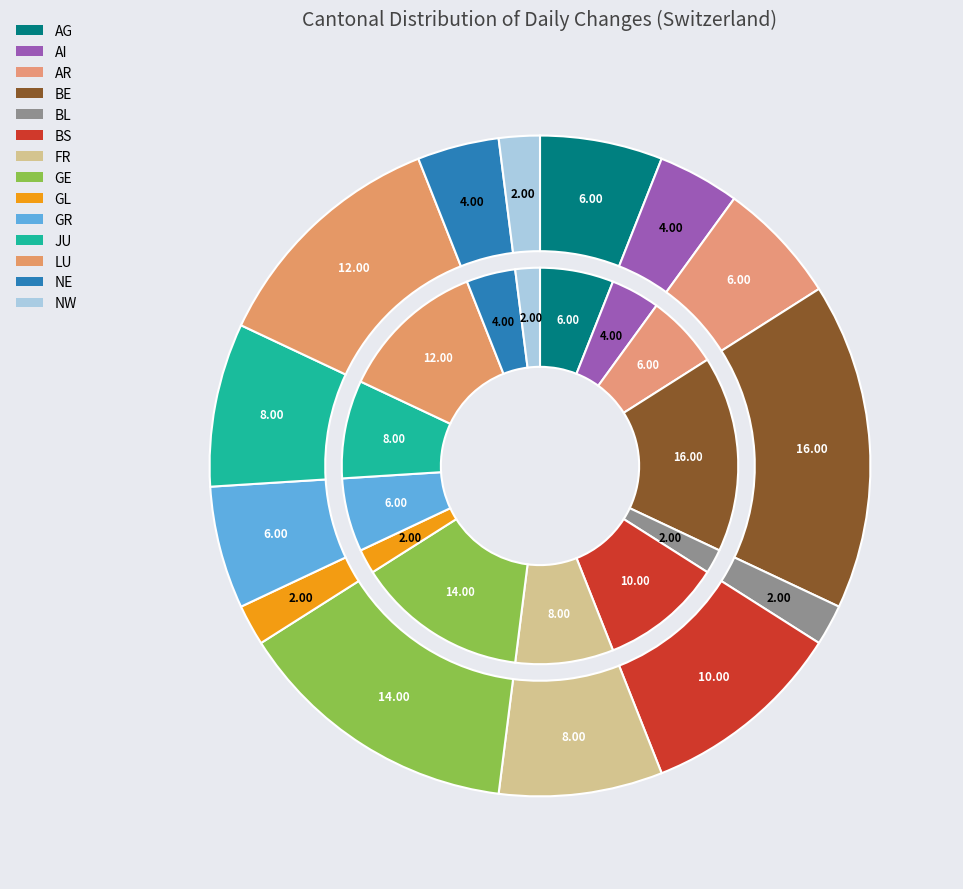

Is it true that FR is 1% of the pie?

False